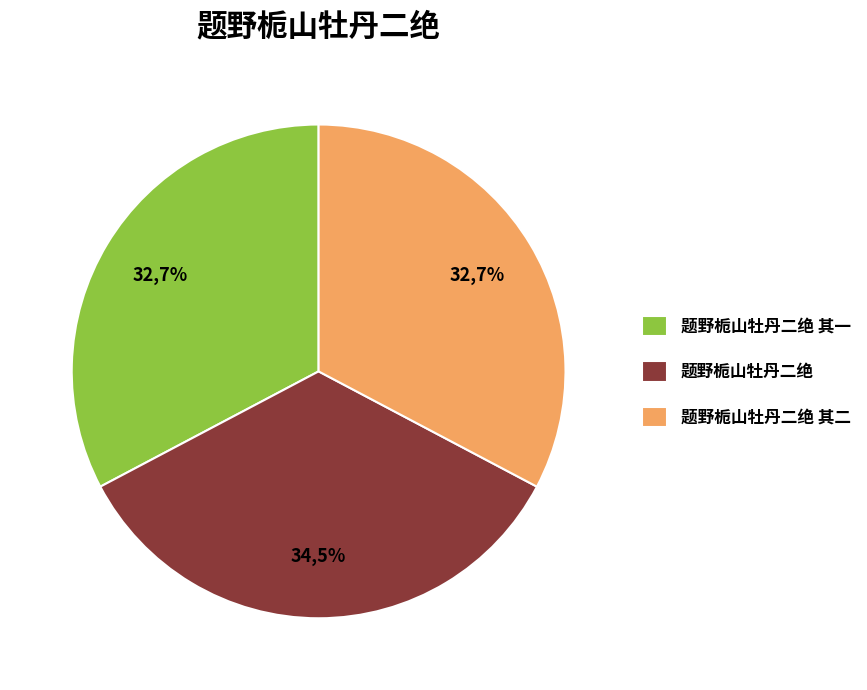

To the nearest percent, what is the average slice percentage?

33%